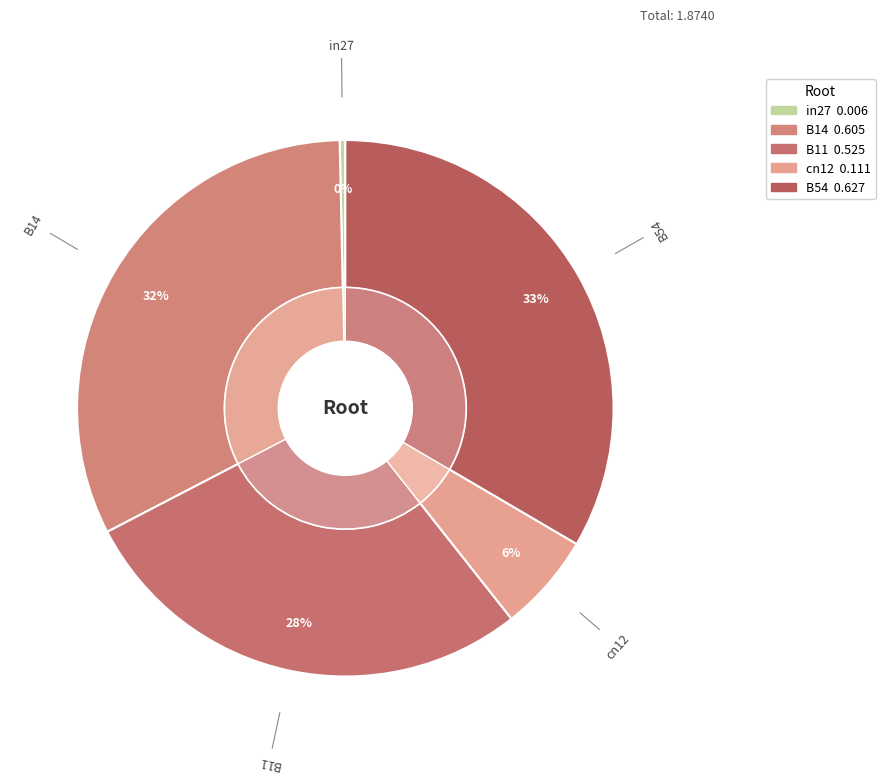

To the nearest percent, what is the combined percentage of cn12 and B14?

38%